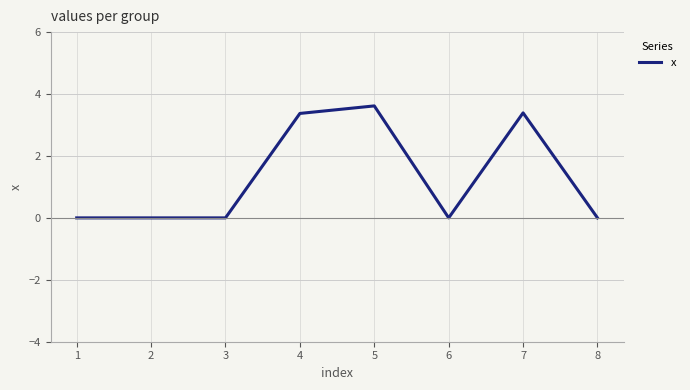

Reading right to left, what are all the values shown in this chart?

8=0.0	7=3.4	6=0.0	5=3.6	4=3.4	3=0.0	2=0.0	1=0.0